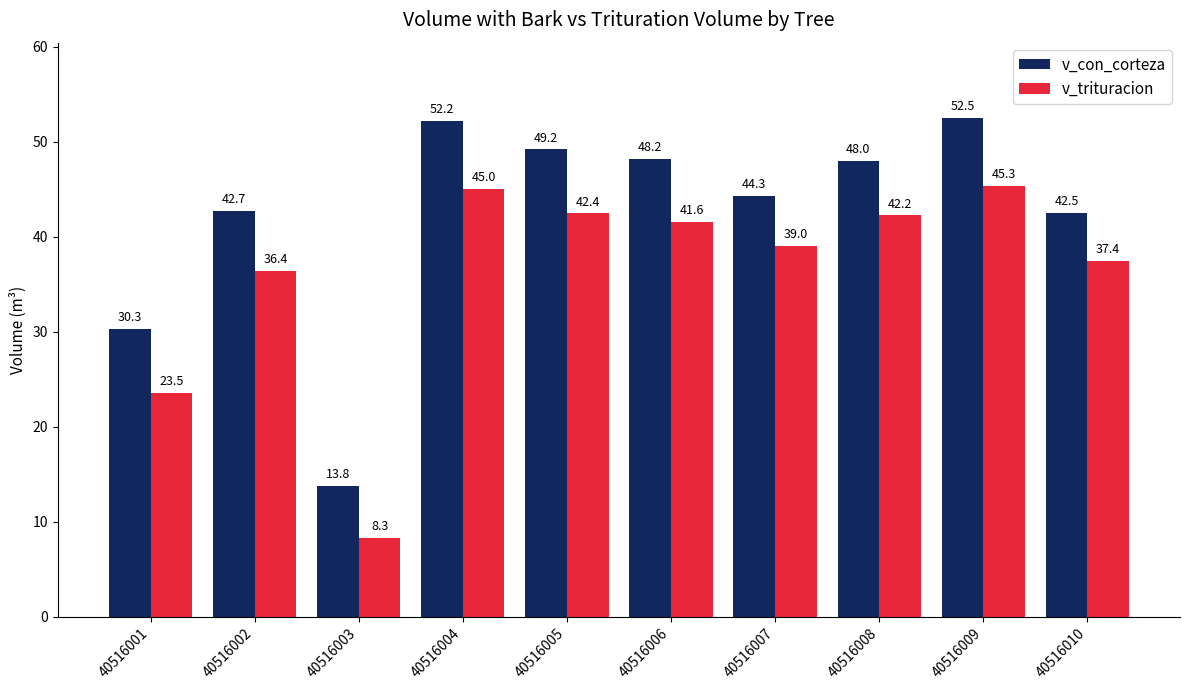

Does the chart contain stacked bars?

No